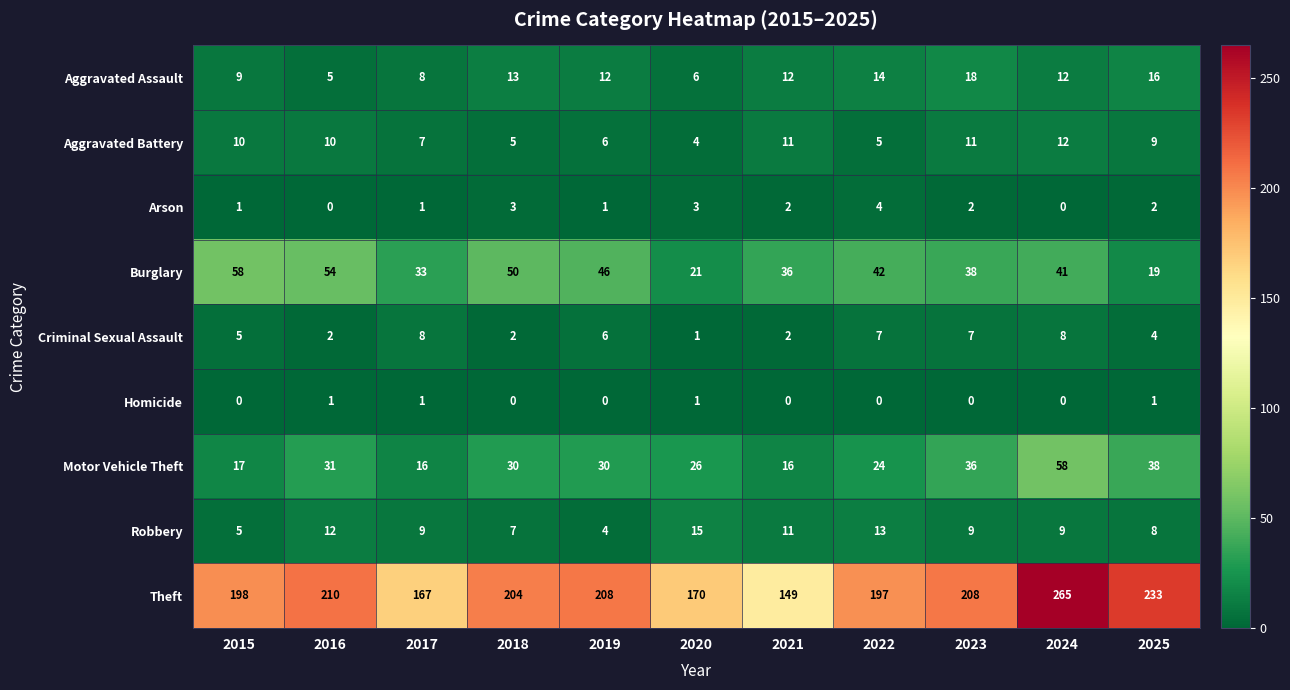

Which series has the widest spread of values?

Theft